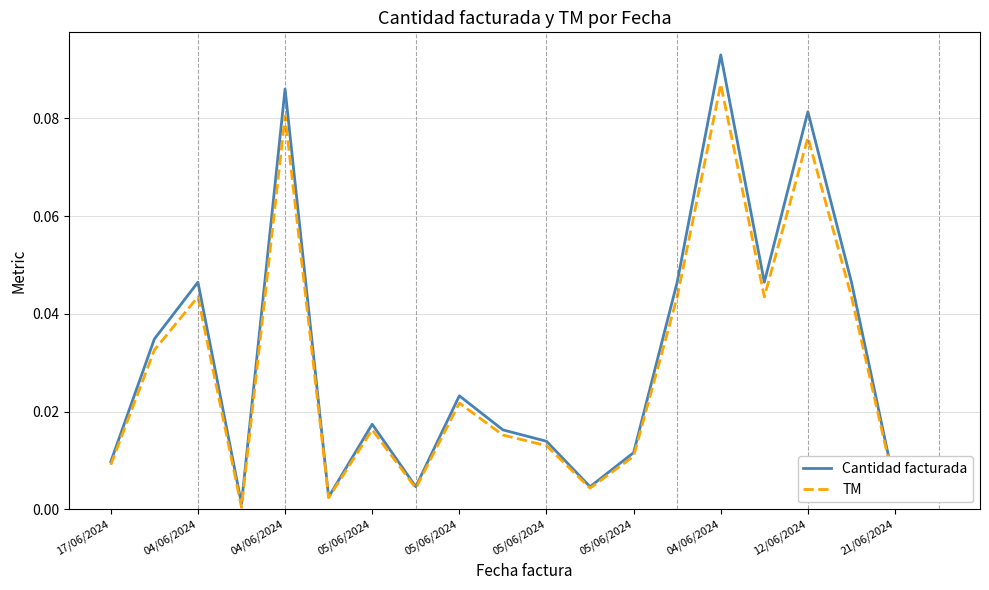

Which series has the widest spread of values?

Cantidad facturada